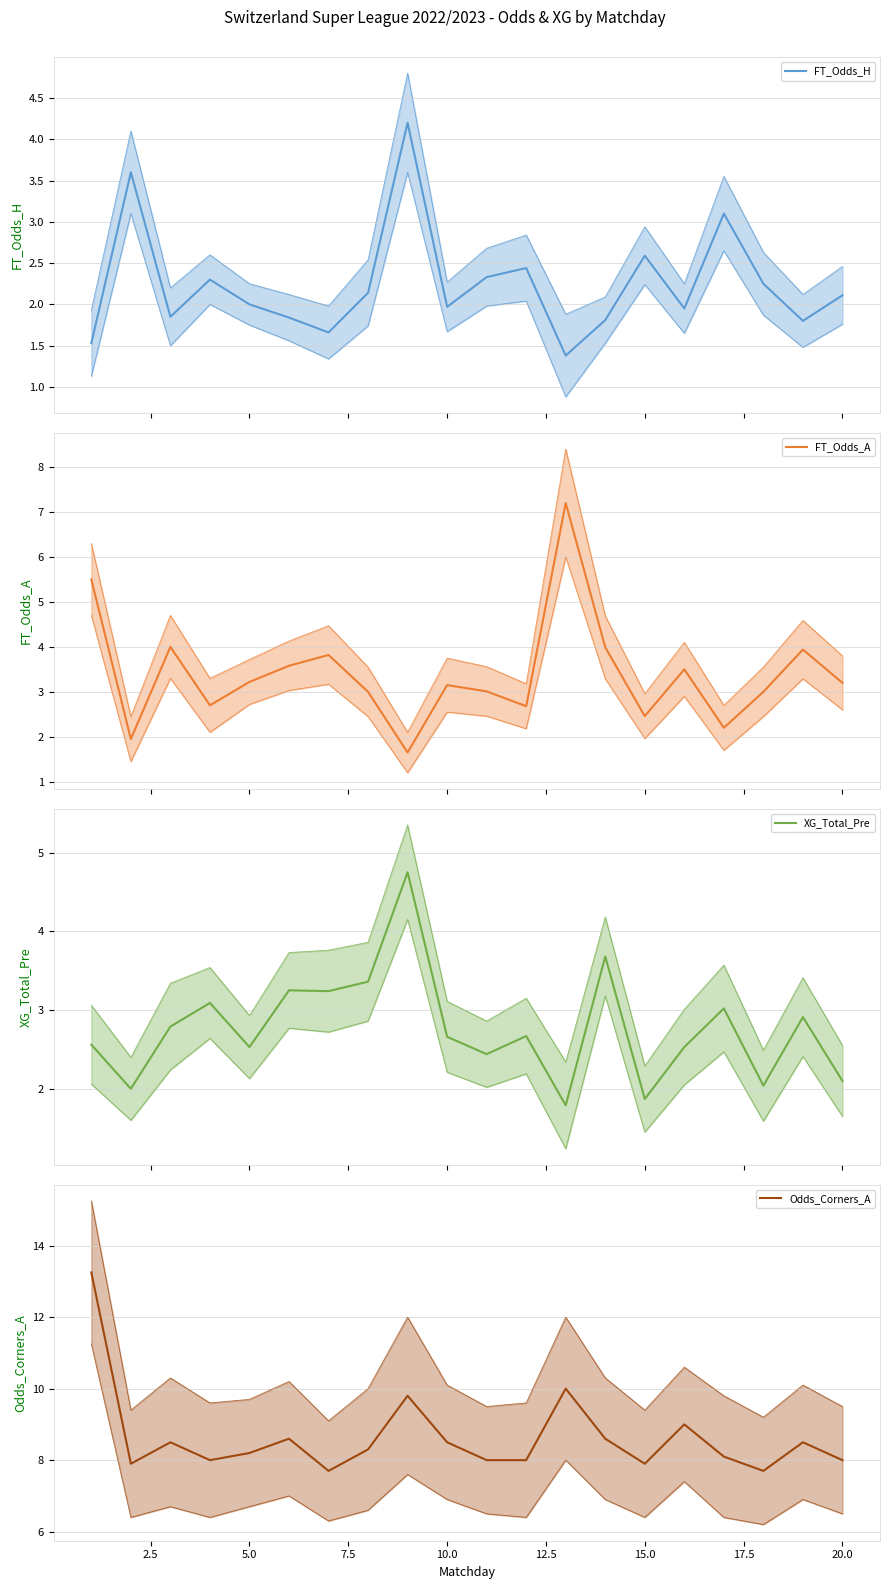

What are all the series names shown in the legend?

FT_Odds_H, FT_Odds_A, XG_Total_Pre, Odds_Corners_A